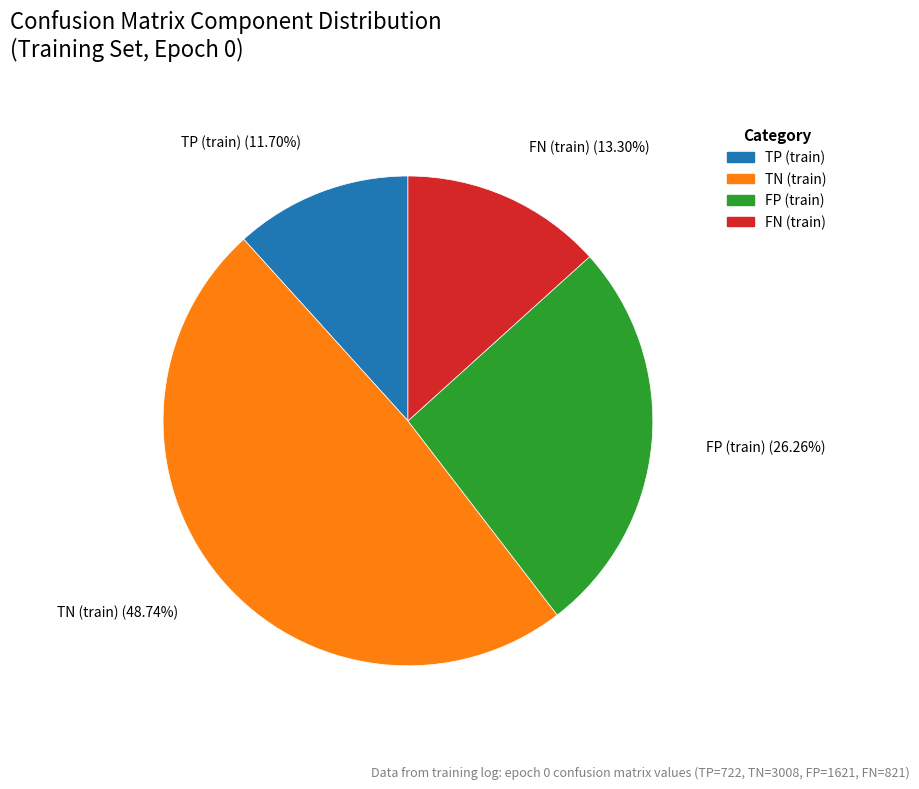

Which category has the smallest portion of the pie?

TP (train)